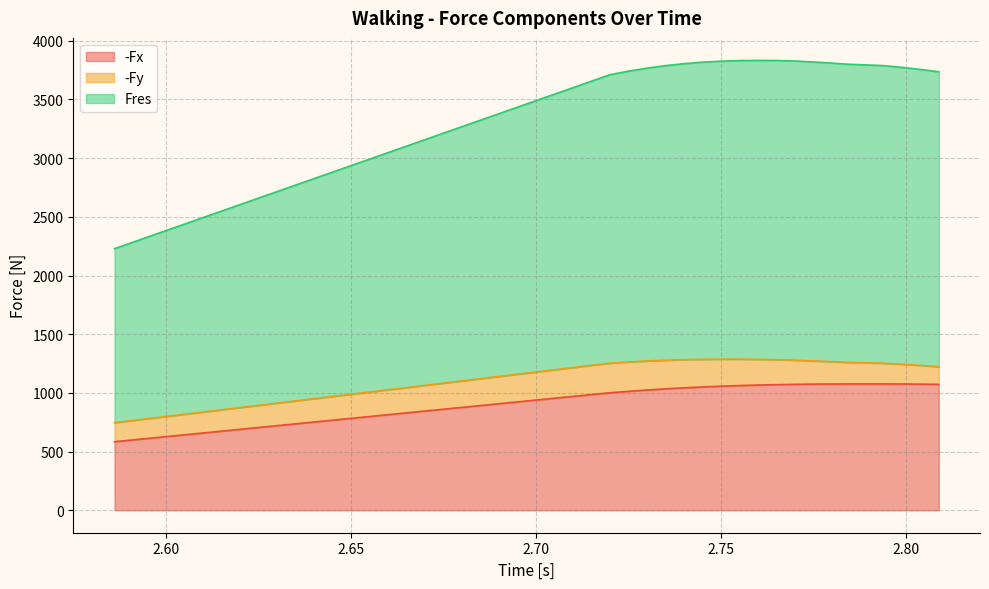

Between 2.75 and 2.61, which is larger?

2.75